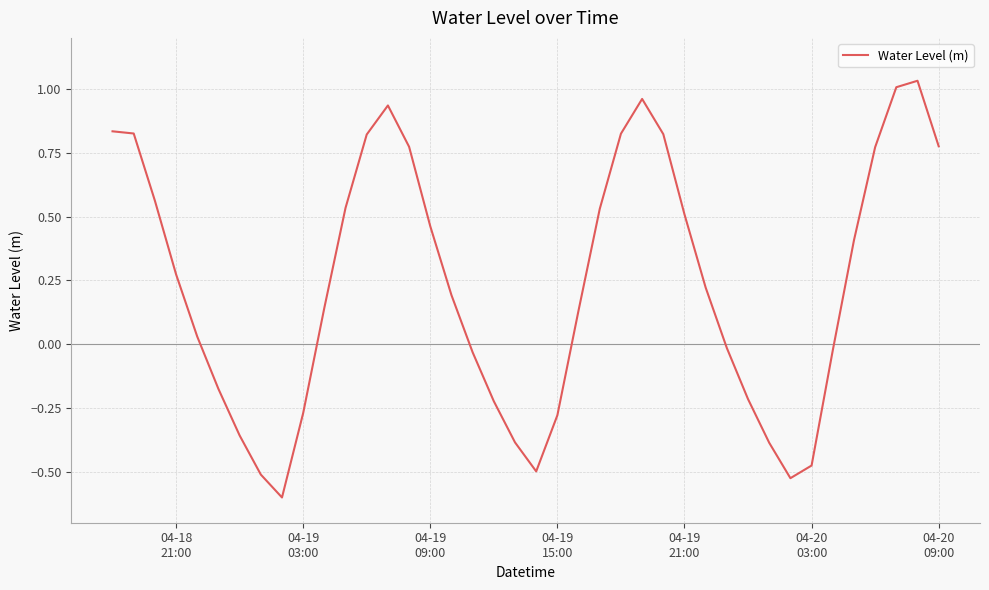

What is the smallest value displayed?

-0.6